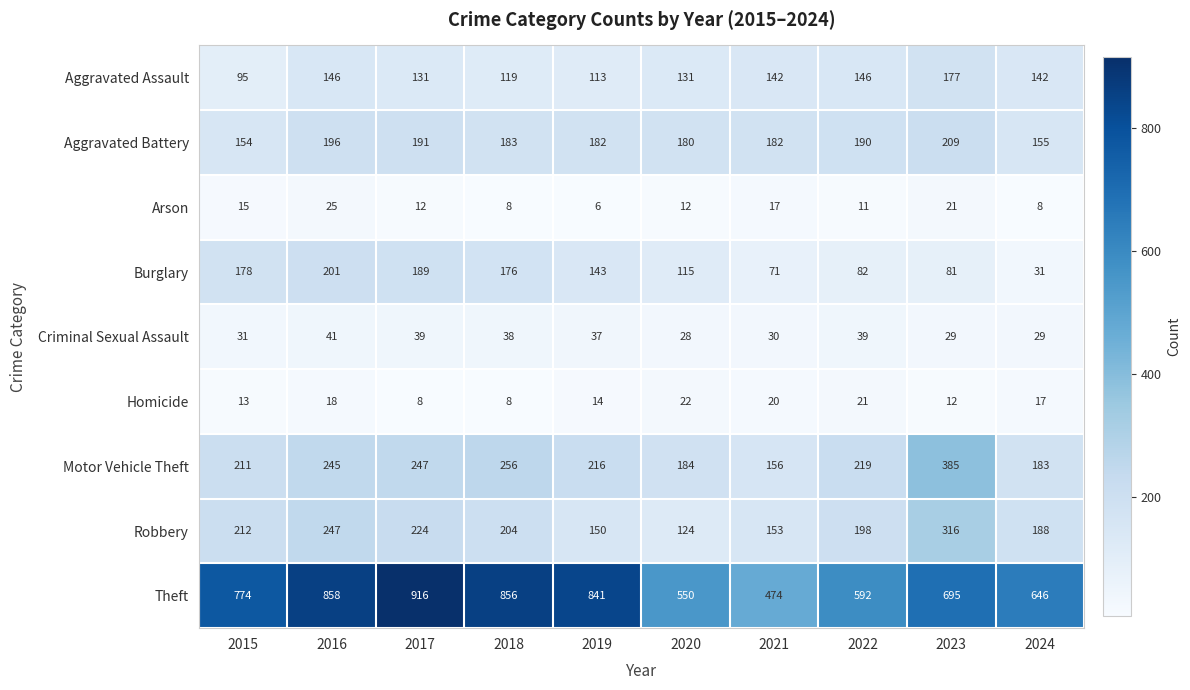

At which label does Burglary first exceed 143?

2015